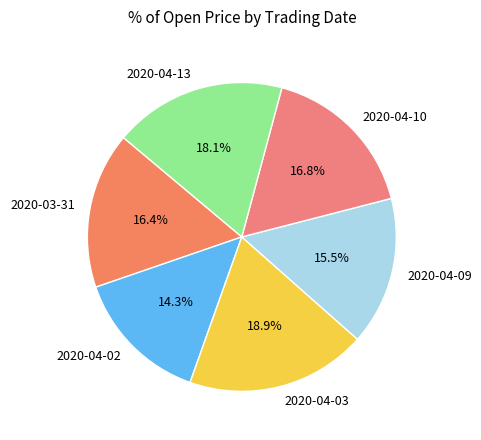

Which slice is the largest?

2020-04-03